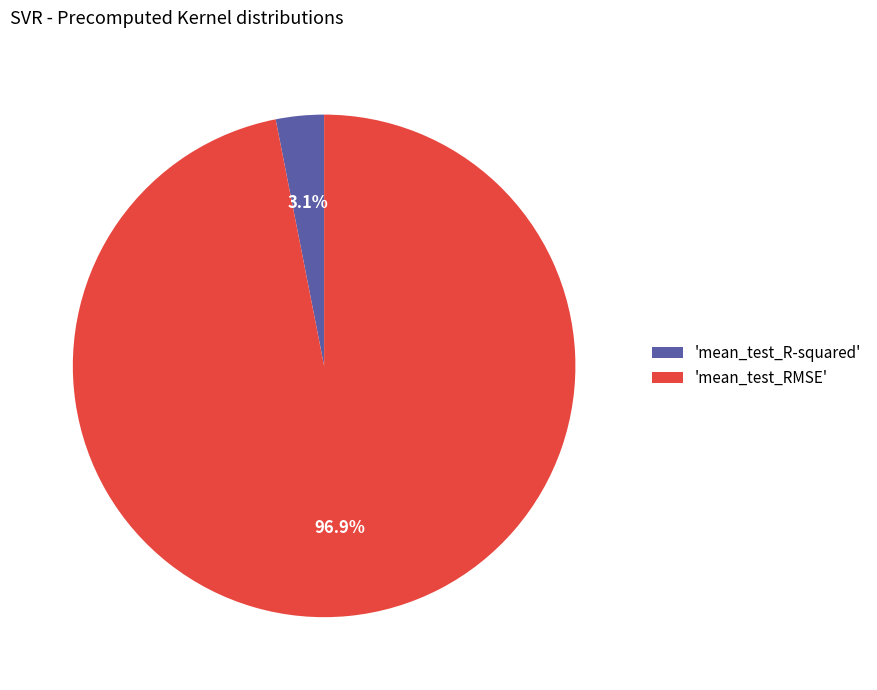

Combined, do 'mean_test_R-squared' and 'mean_test_RMSE' account for over 50%?

Yes